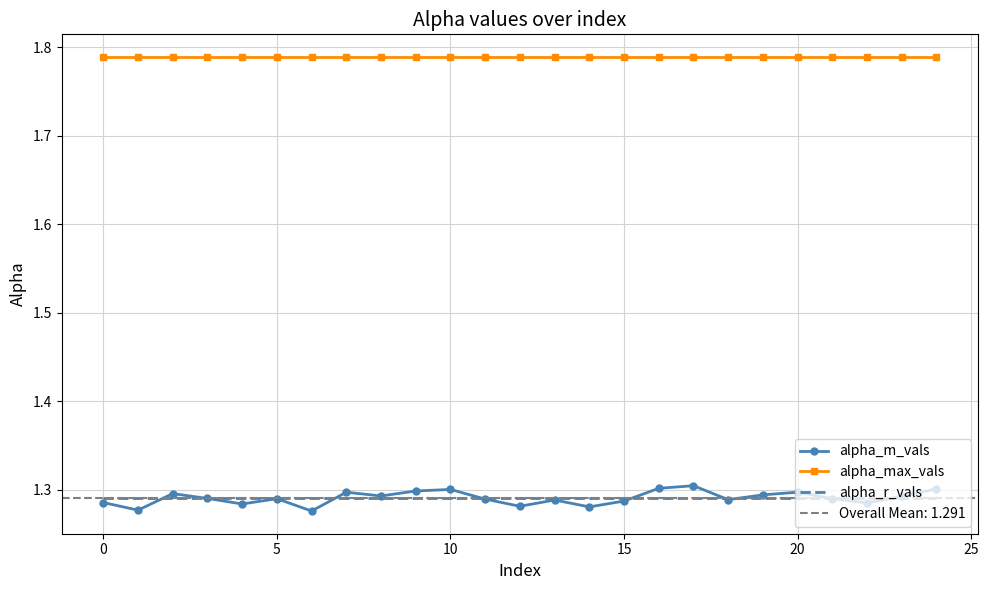

True or false: alpha_max_vals and alpha_m_vals cross at least once.

False